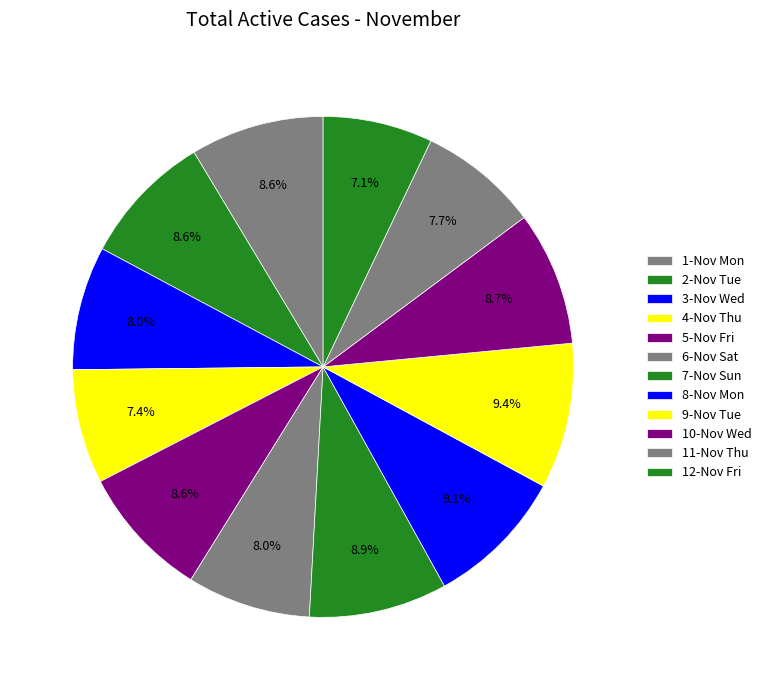

How many slices are in this pie chart?

12